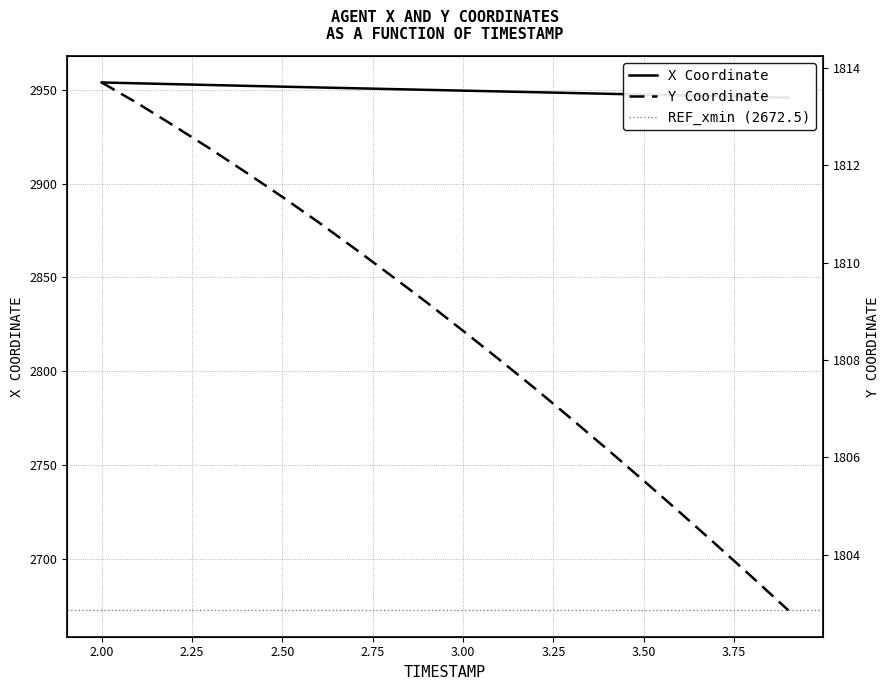

How many data points in X are less than 2949?

8